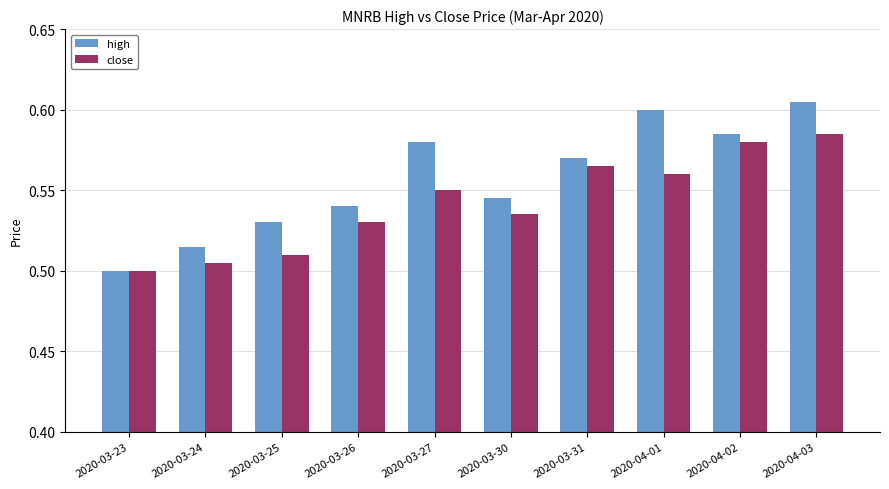

What position from the left is 2020-03-25?

3